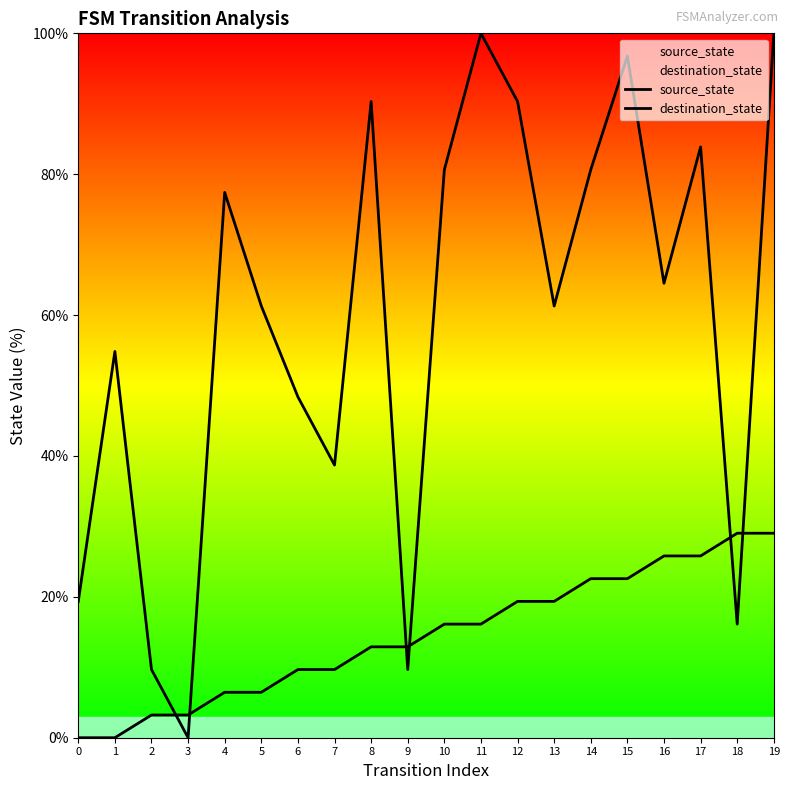

What is the sum of the source_state values at 10 and 1?

16.1